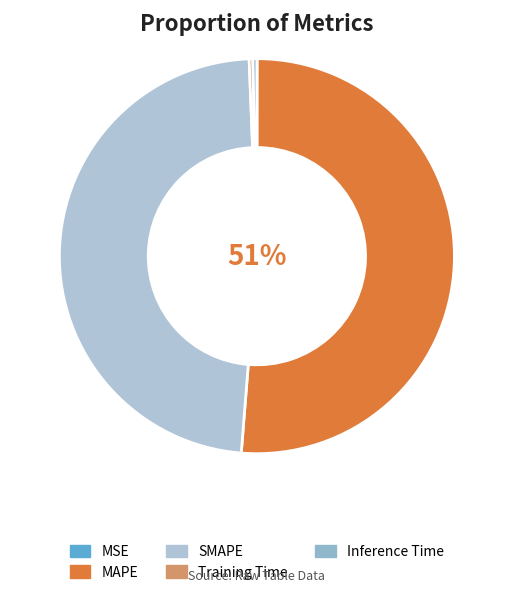

Rank the categories by value from lowest to highest.

MSE, Training Time, Inference Time, SMAPE, MAPE